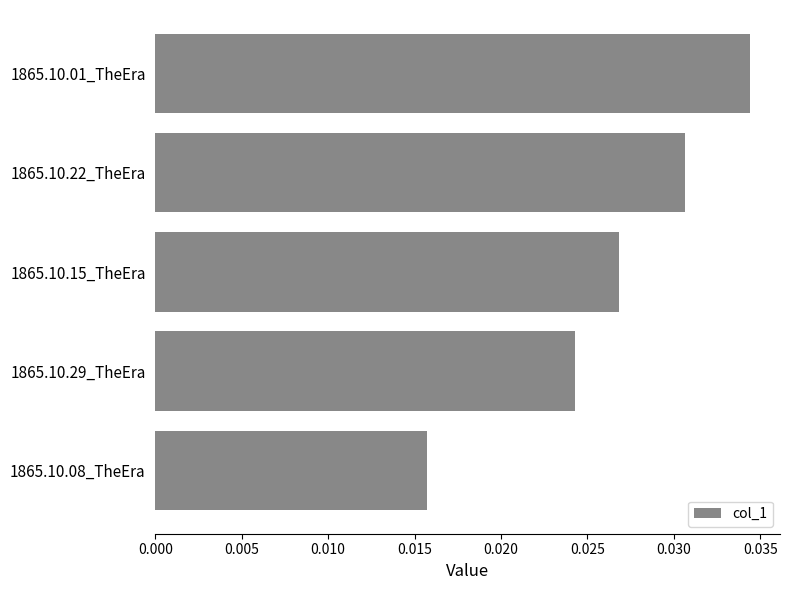

Rank the categories by value from lowest to highest.

1865.10.08_TheEra, 1865.10.29_TheEra, 1865.10.15_TheEra, 1865.10.22_TheEra, 1865.10.01_TheEra